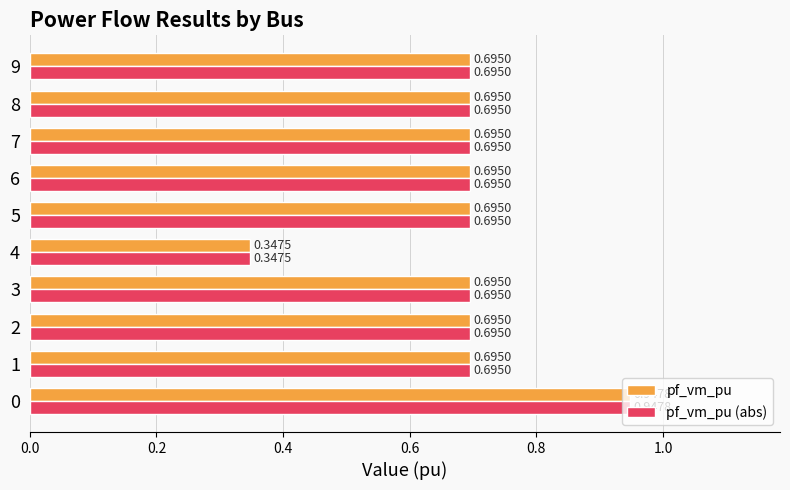

What is the sum of all pf_vm_pu (abs) values?

6.9